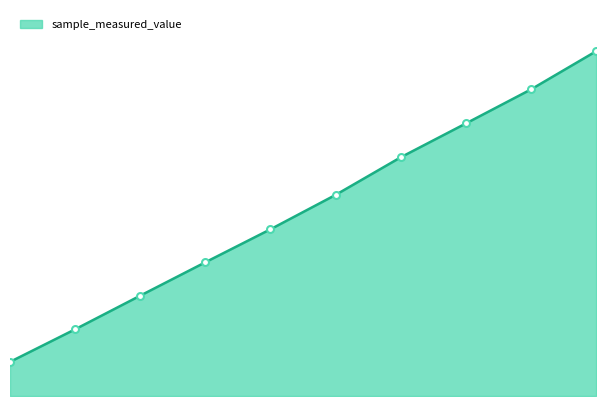

Reading left to right, extract all data points from this chart.

60048183	117372177	176597249	235356804	293426436	353945809	420116885	479647044	539609217	606741436